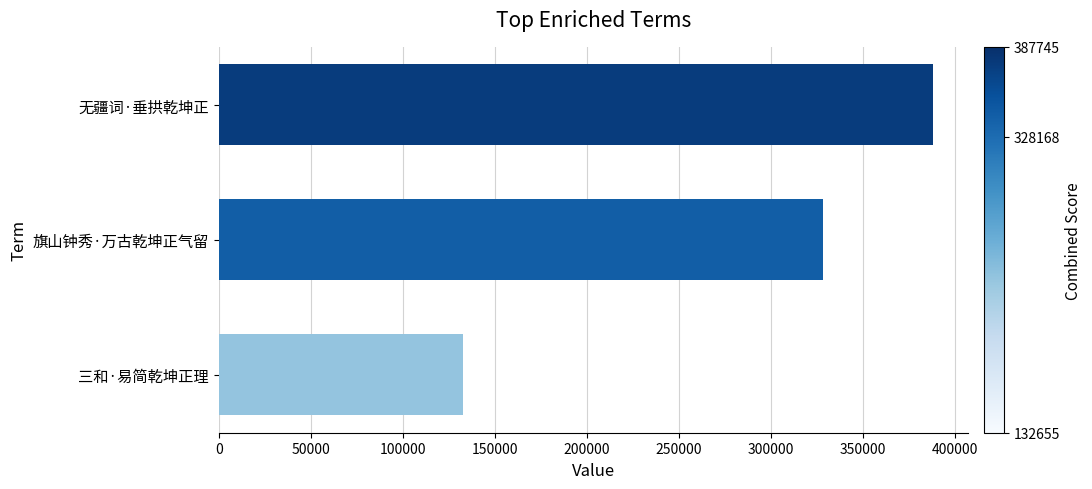

What is the smallest value displayed?

132655